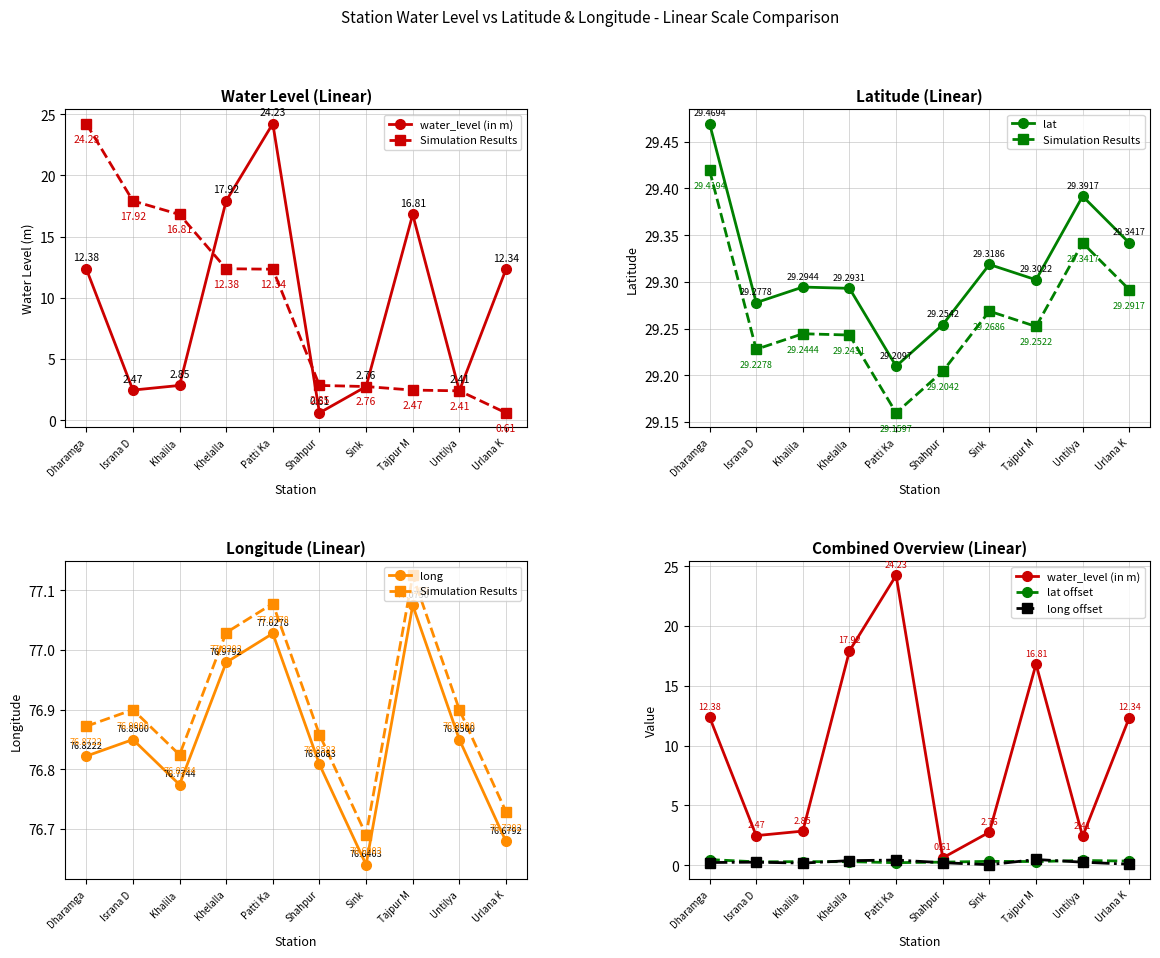

How many lines are shown in the chart?

6